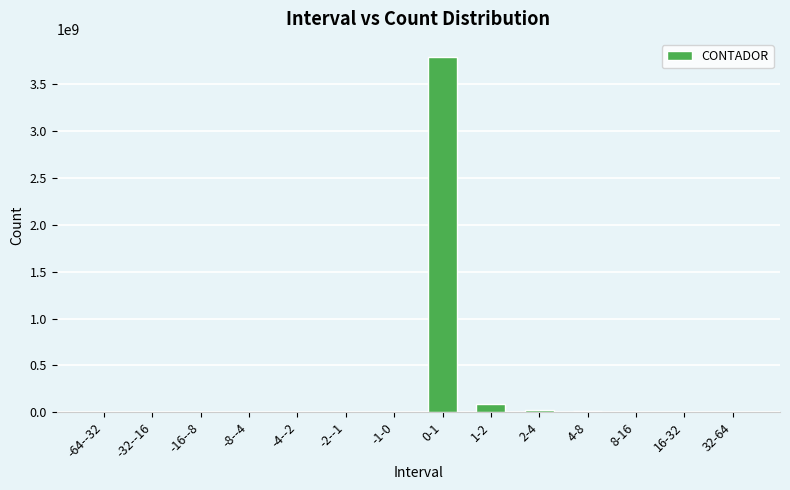

What is the ratio of the value at 4-8 to the value at -32--16?

91.0